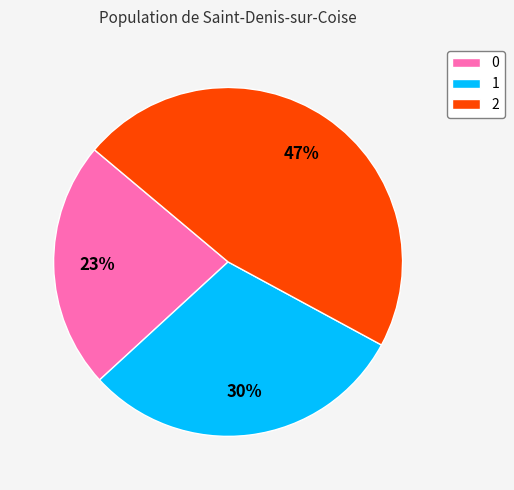

Approximately how many times larger is the value at 1 compared to 2?

0.6